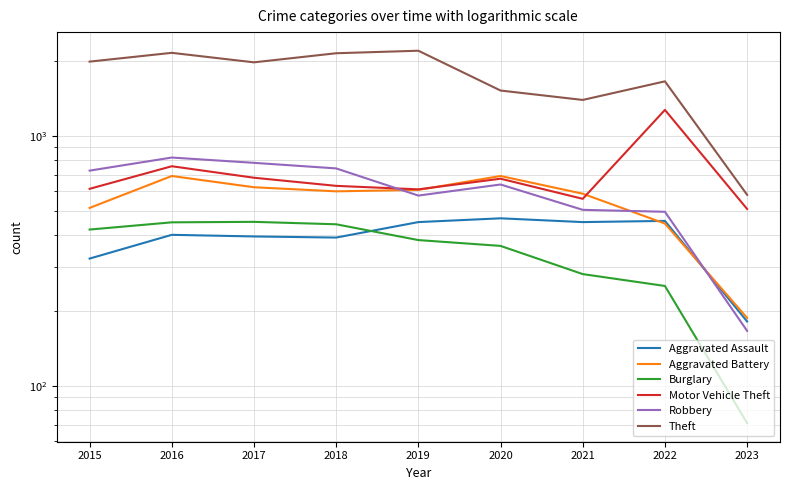

Reading right to left, transcribe all the data shown in this chart.

Aggravated Assault: 181	457	452	468	452	392	396	402	323
Aggravated Battery: 187	446	587	691	608	600	623	691	515
Burglary: 71	251	280	363	383	443	453	451	422
Motor Vehicle Theft: 510	1270	560	674	611	631	680	756	614
Robbery: 166	497	506	639	577	741	780	819	726
Theft: 581	1652	1392	1518	2190	2140	1968	2148	1981